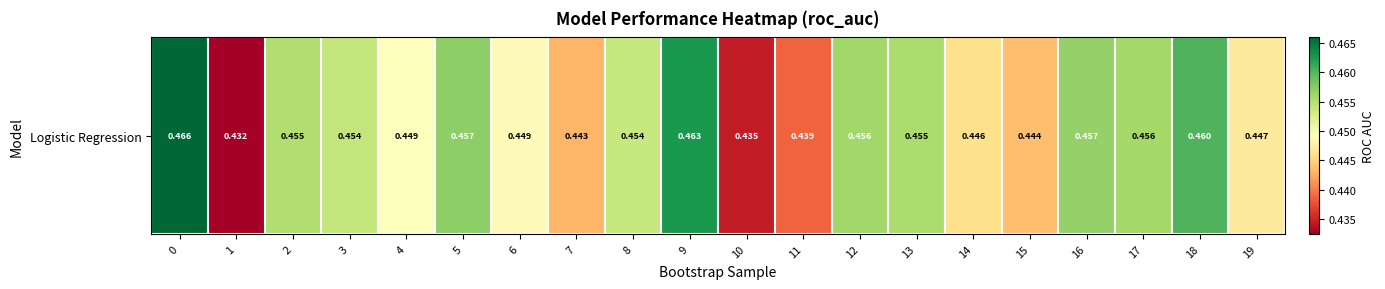

How many series are shown in this chart?

1